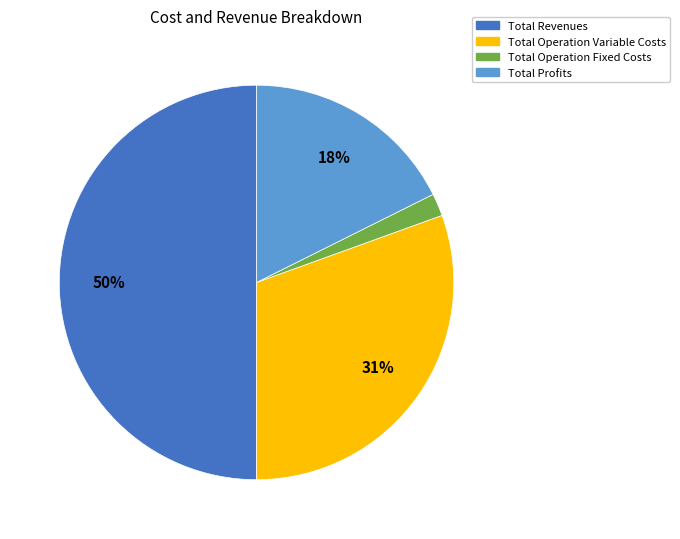

To the nearest percent, what is the average slice percentage?

25%